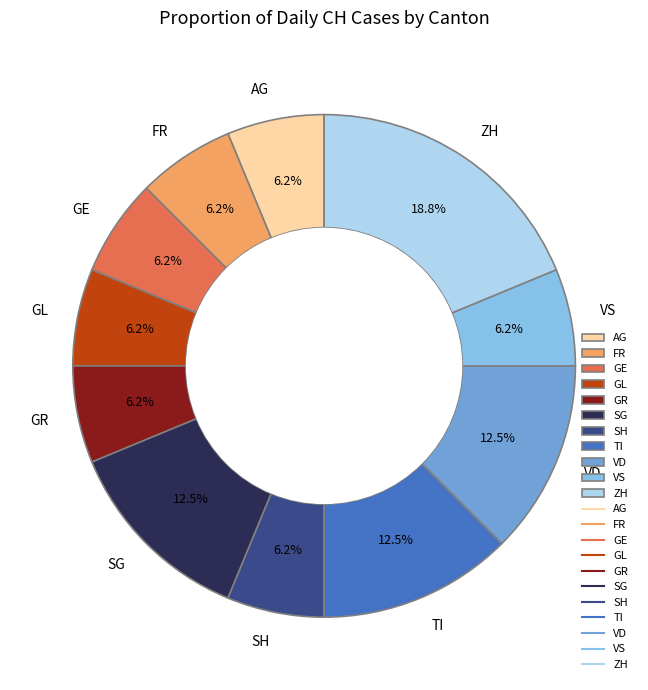

Is there a majority slice in this chart?

No